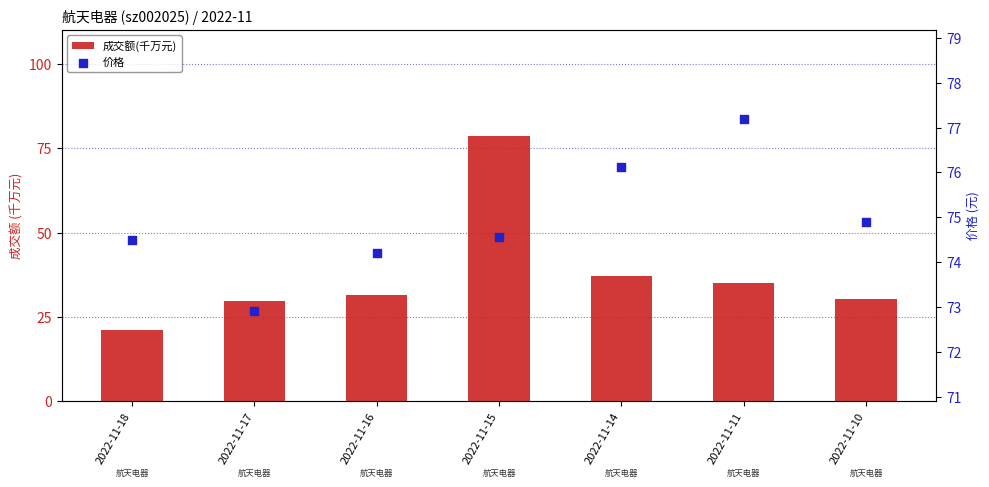

What is the total value across all series at 2022-11-17?

102.6